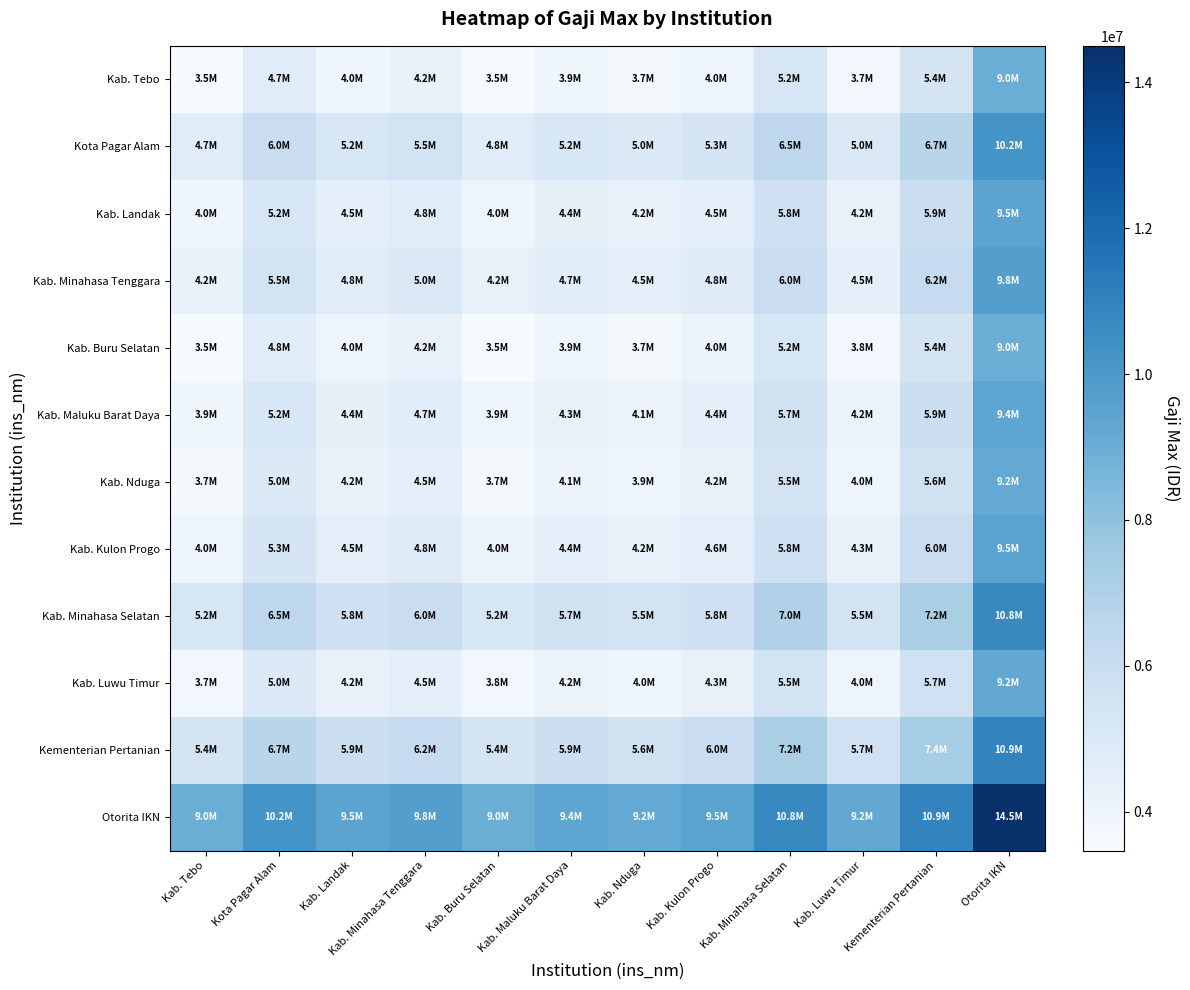

What is the spread (max minus min) of values at Kab. Kulon Progo?

5517150